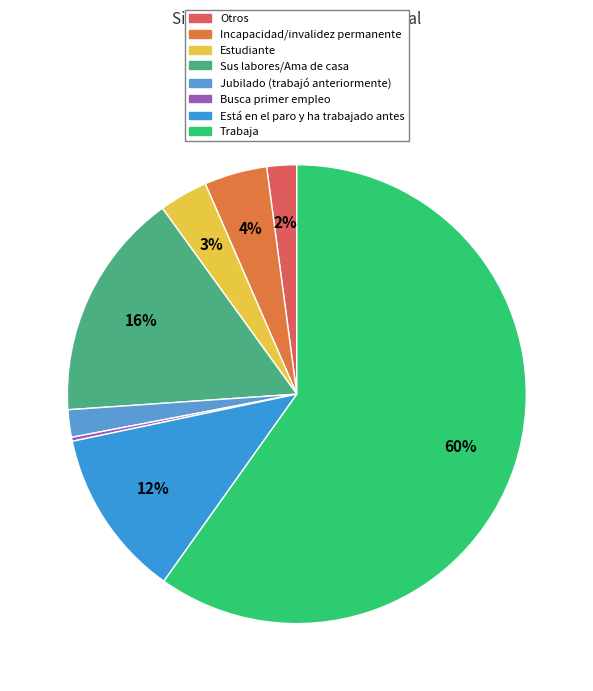

Count the number of slices in the pie.

8